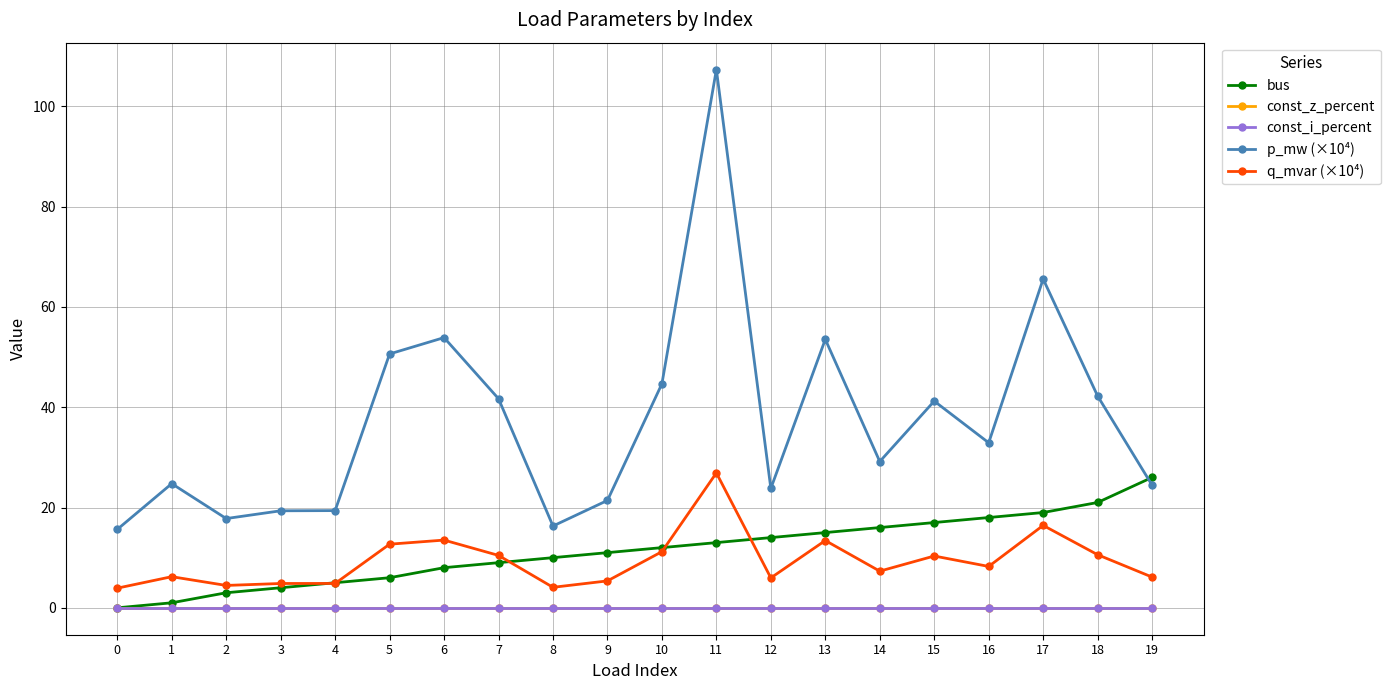

Reading right to left, what are all the values shown in this chart?

bus: 26.0	21.0	19.0	18.0	17.0	16.0	15.0	14.0	13.0	12.0	11.0	10.0	9.0	8.0	6.0	5.0	4.0	3.0	1.0	0.0
const_z_percent: 0.0	0.0	0.0	0.0	0.0	0.0	0.0	0.0	0.0	0.0	0.0	0.0	0.0	0.0	0.0	0.0	0.0	0.0	0.0	0.0
const_i_percent: 0.0	0.0	0.0	0.0	0.0	0.0	0.0	0.0	0.0	0.0	0.0	0.0	0.0	0.0	0.0	0.0	0.0	0.0	0.0	0.0
p_mw (×10⁴): 24.4	42.2	65.6	32.9	41.2	29.2	53.5	23.8	107.3	44.7	21.4	16.3	41.7	53.9	50.6	19.4	19.3	17.8	24.8	15.6
q_mvar (×10⁴): 6.1	10.6	16.4	8.2	10.3	7.3	13.4	6.0	26.9	11.2	5.4	4.1	10.4	13.5	12.7	4.9	4.8	4.5	6.2	3.9